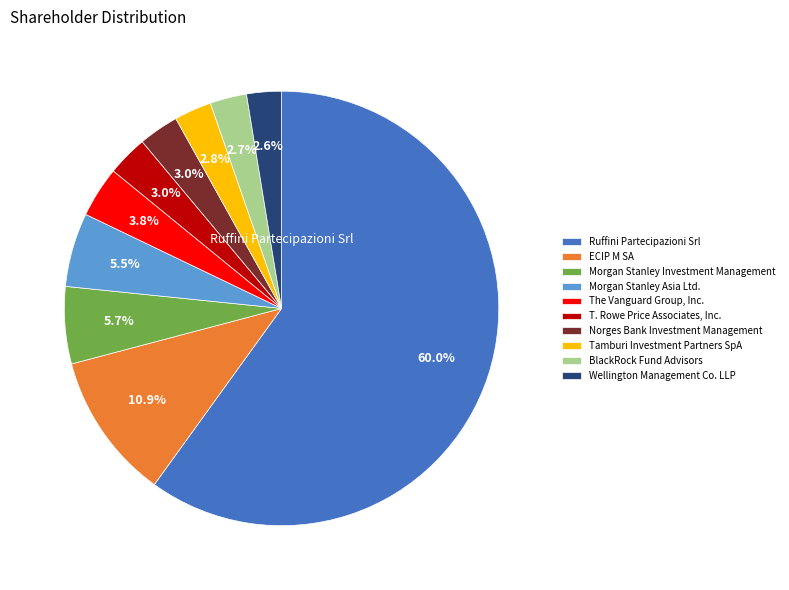

How many segments does this pie chart have?

10